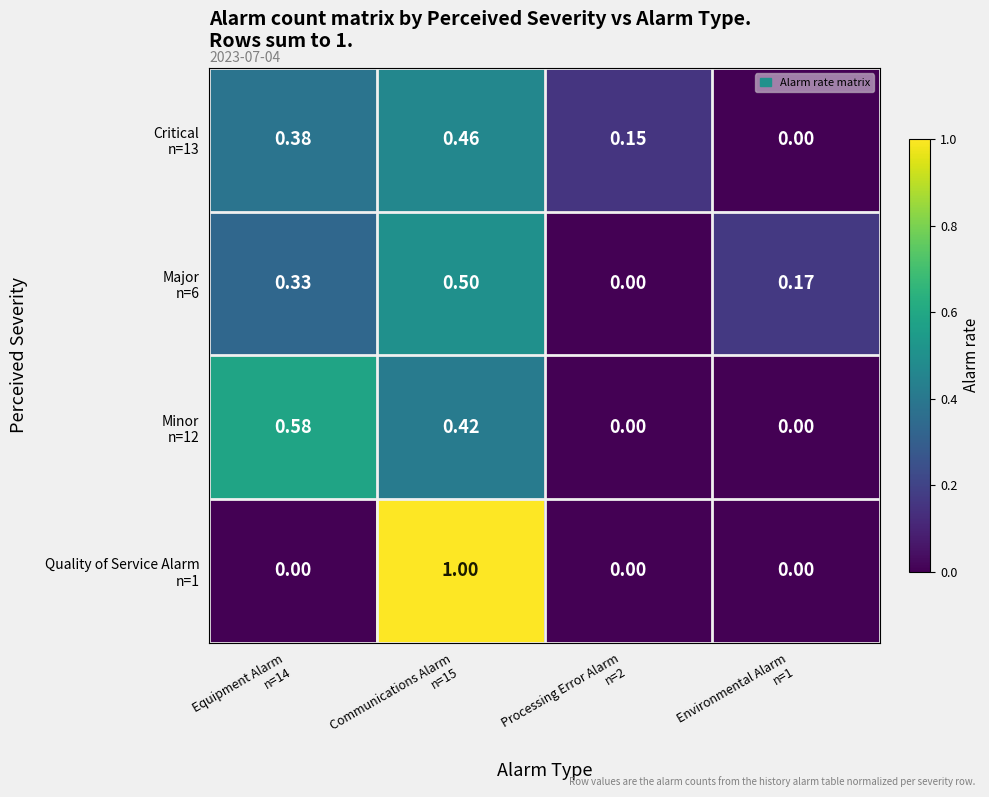

How many distinct data groups are displayed?

4